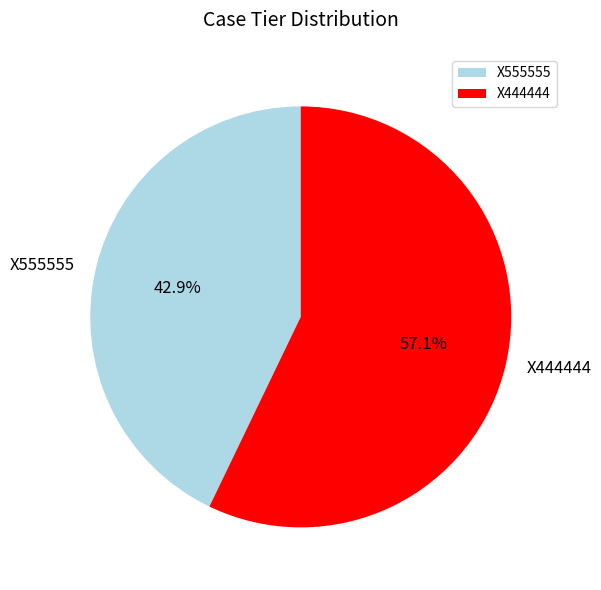

To the nearest percent, what portion does X444444 represent?

57%